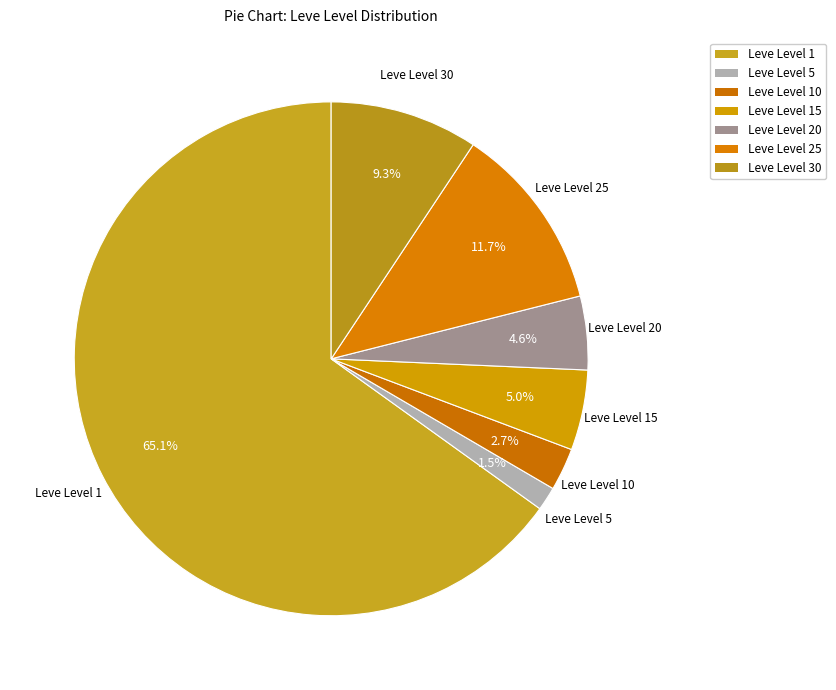

How many segments does this pie chart have?

7